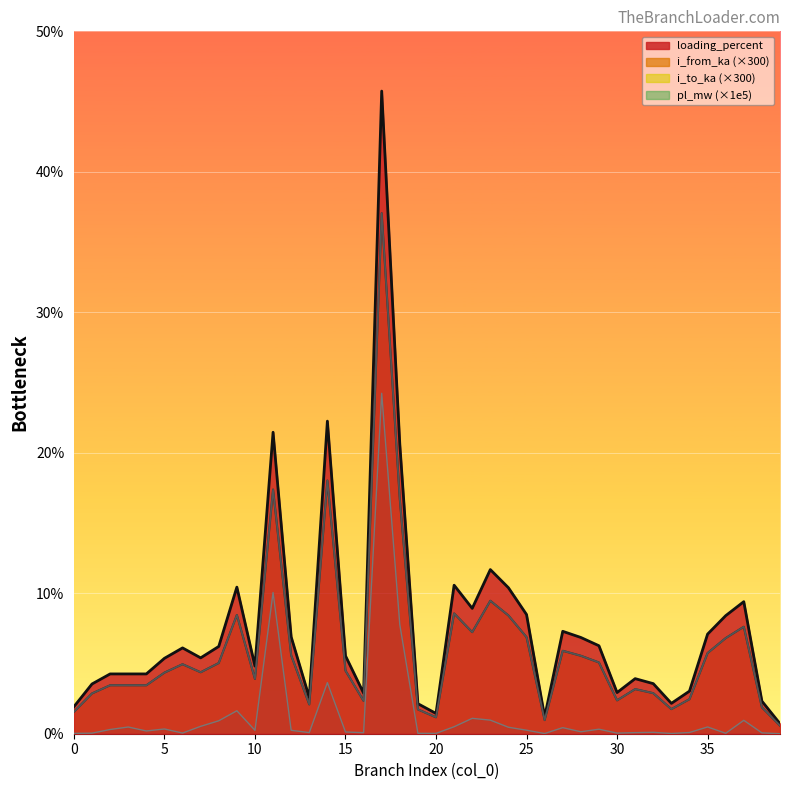

What is the maximum value shown in the chart?

45.7